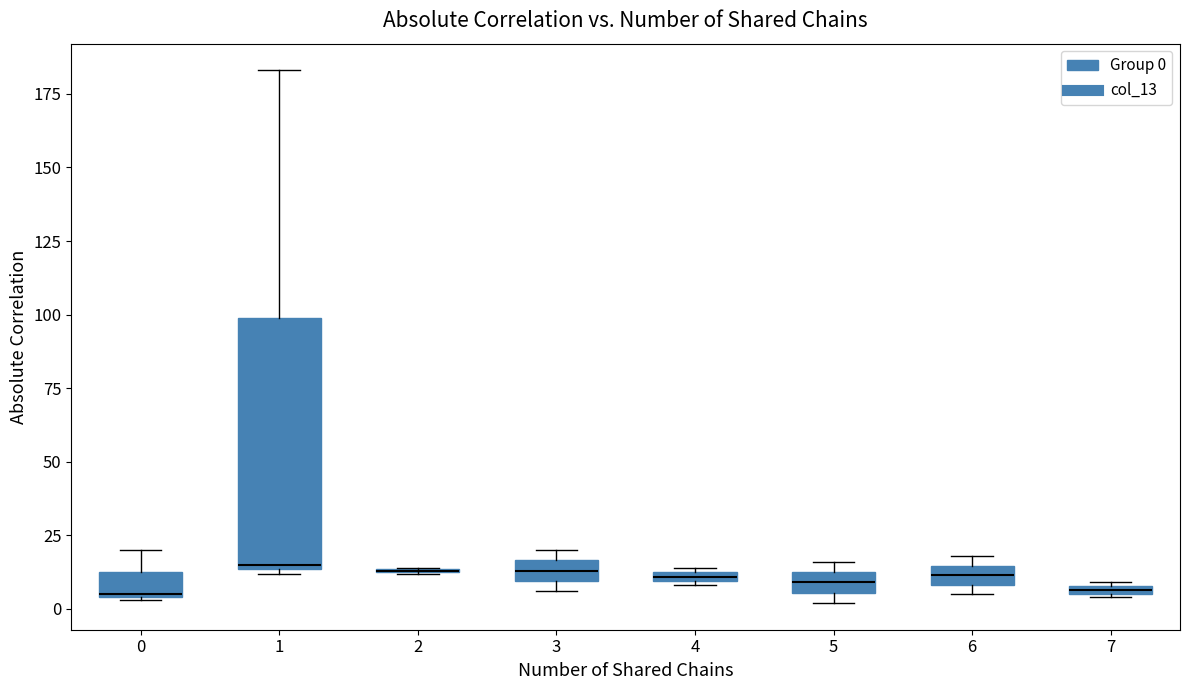

Which box is the tallest, from its lower edge to its upper edge?

1